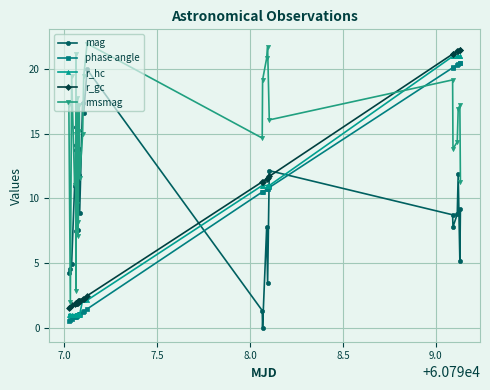

True or false: mag and r_gc intersect in this chart.

True